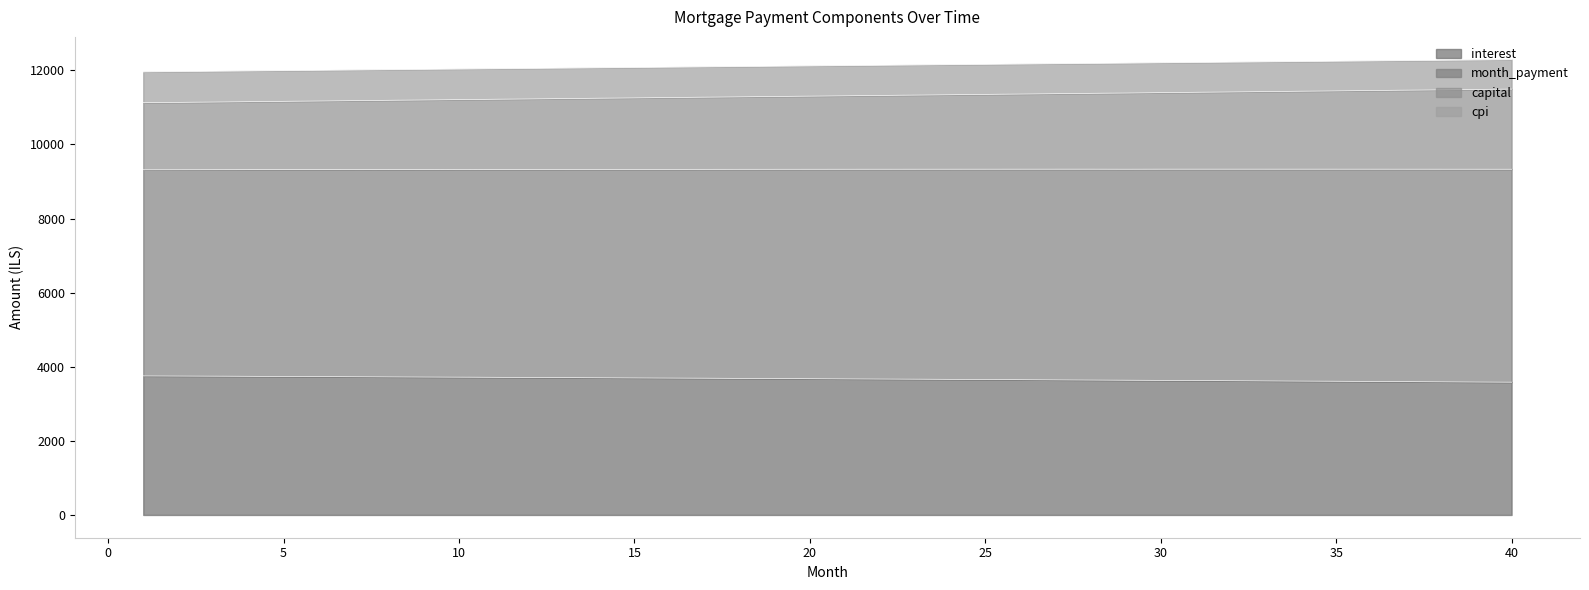

What is the minimum value for interest?

3583.2